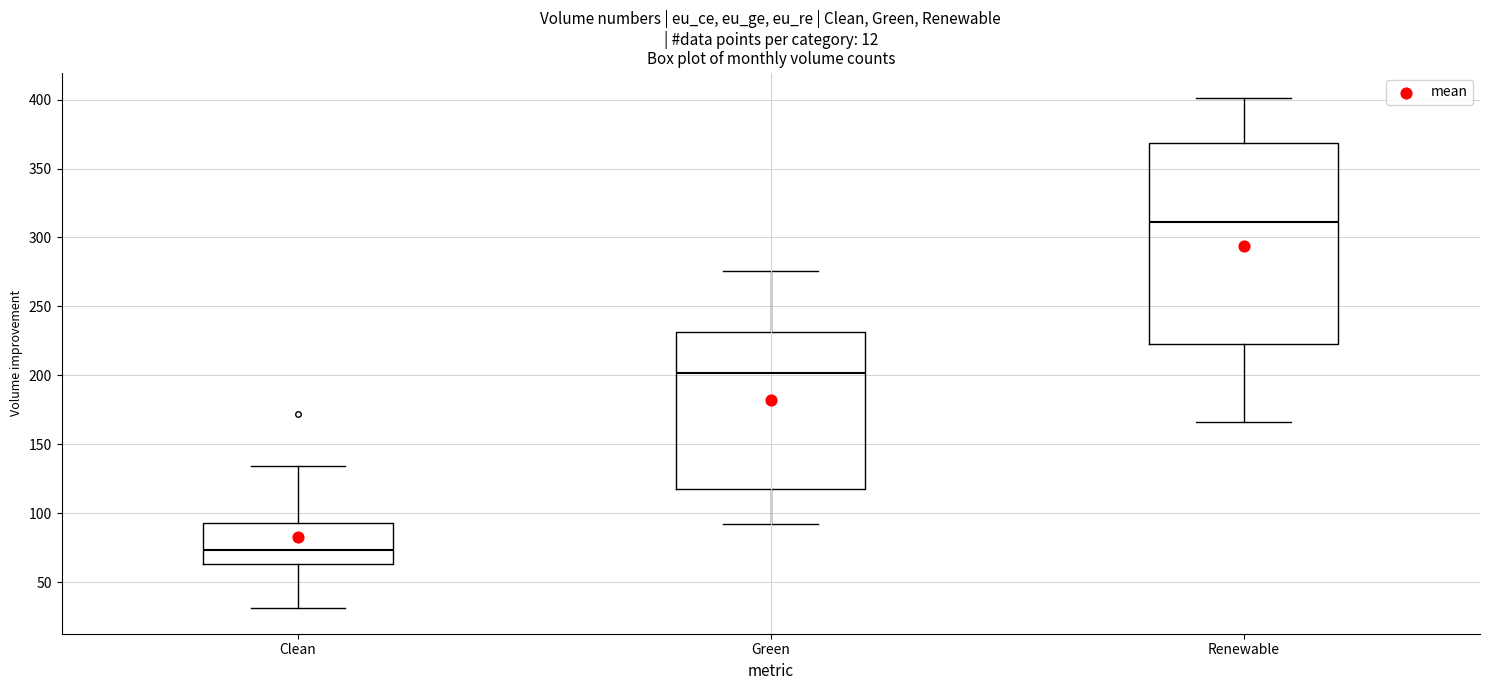

Where is the upper edge of the box for Renewable on the y-axis? The values are not printed on the chart, so give them approximately, as read against the axis.

370